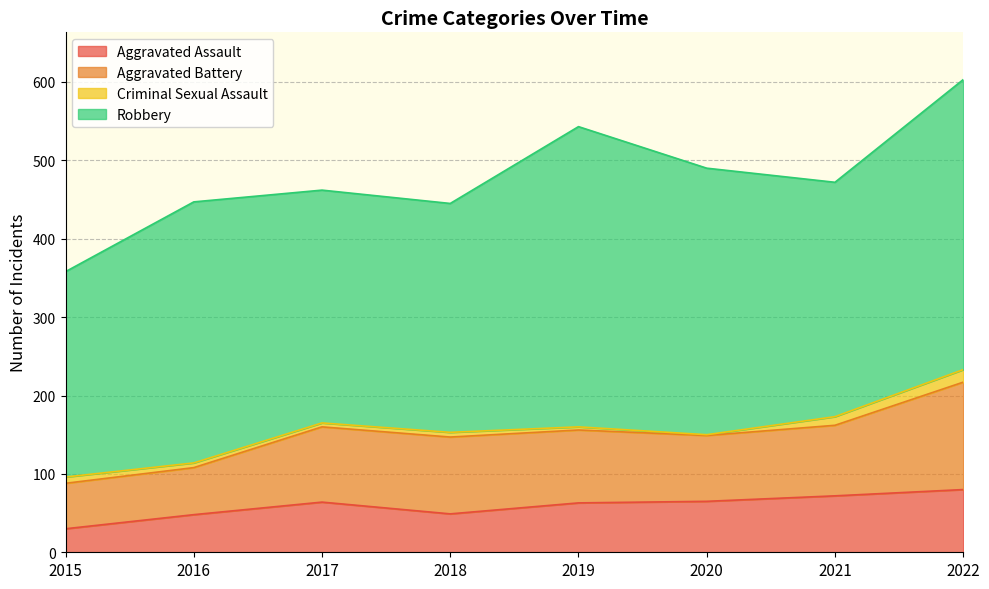

Reading right to left, what are all the values shown in this chart?

Aggravated Assault: 80	72	65	63	49	64	48	30
Aggravated Battery: 137	90	84	93	98	96	60	58
Criminal Sexual Assault: 16	11	1	4	6	5	6	8
Robbery: 370	299	340	383	292	297	333	262